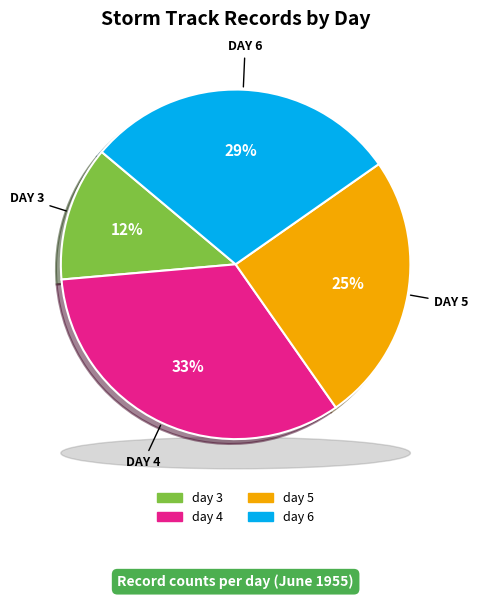

Combined, do day 4 and day 6 account for over 50%?

Yes